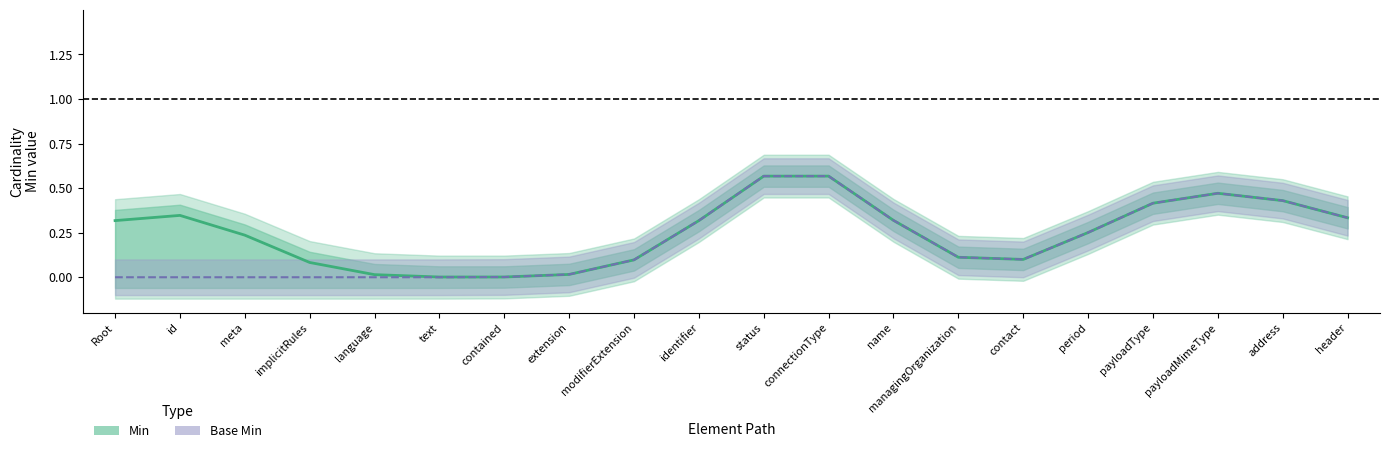

Which series has the largest range (max minus min)?

Min